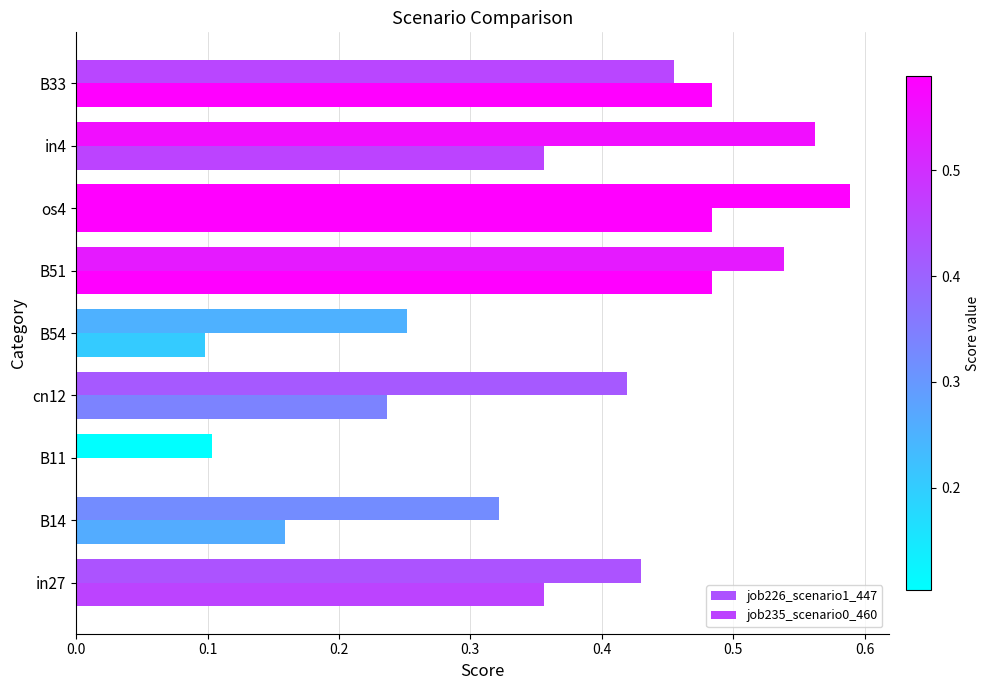

Rank the series by their maximum value, from lowest to highest.

job235_scenario0_460, job226_scenario1_447